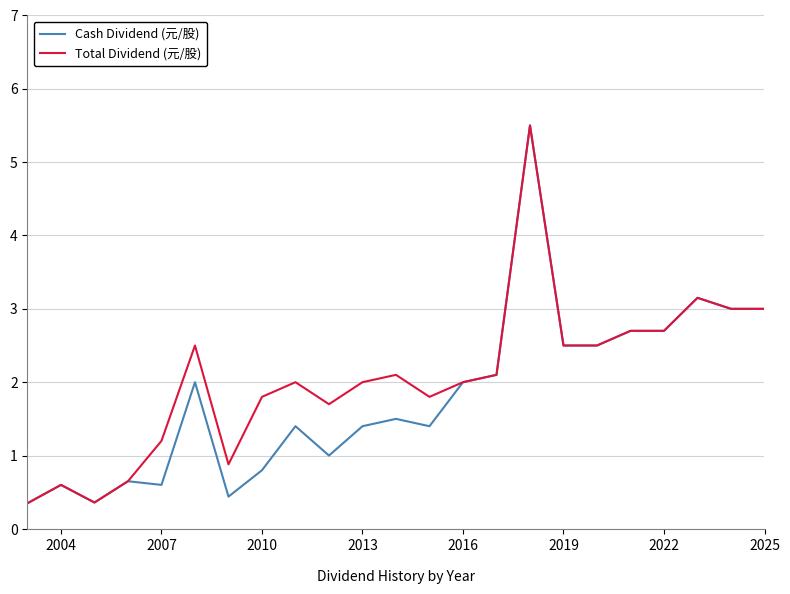

What is the greatest value displayed?

5.5